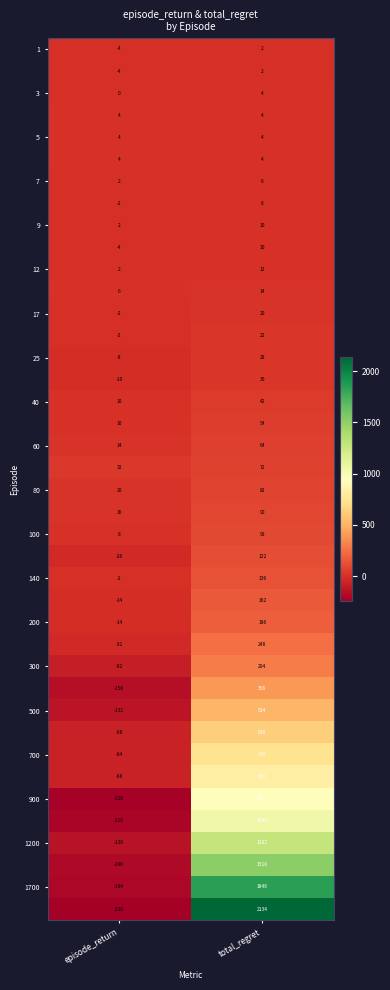

At which category is the sum across all series the highest?

total_regret